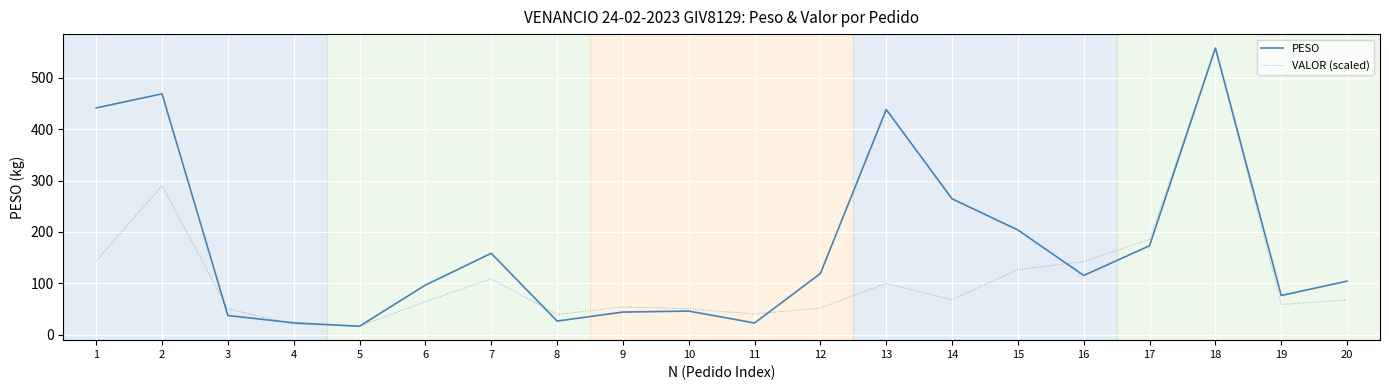

What is the spread (max minus min) of values at 8?

12.9